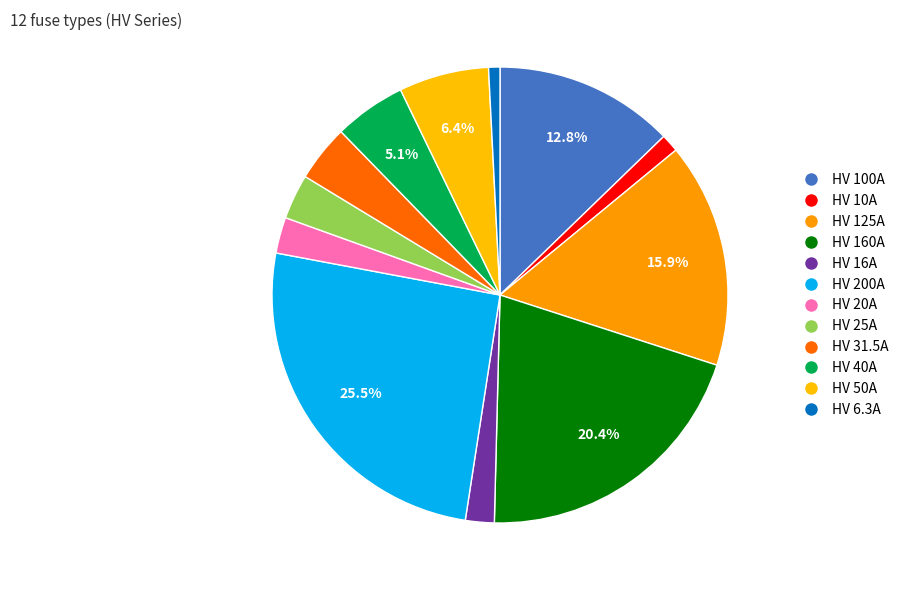

To the nearest percent, what is the difference between the HV 10A and HV 20A slice percentages?

1%